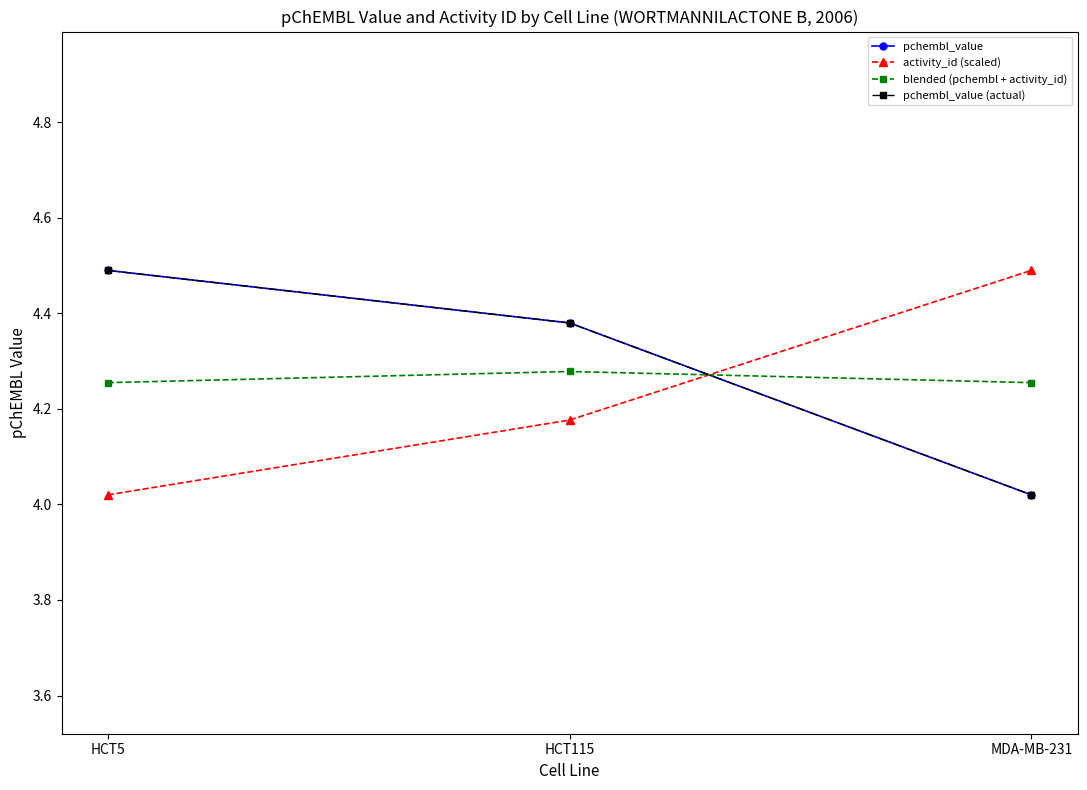

How many data points does each series have?

3